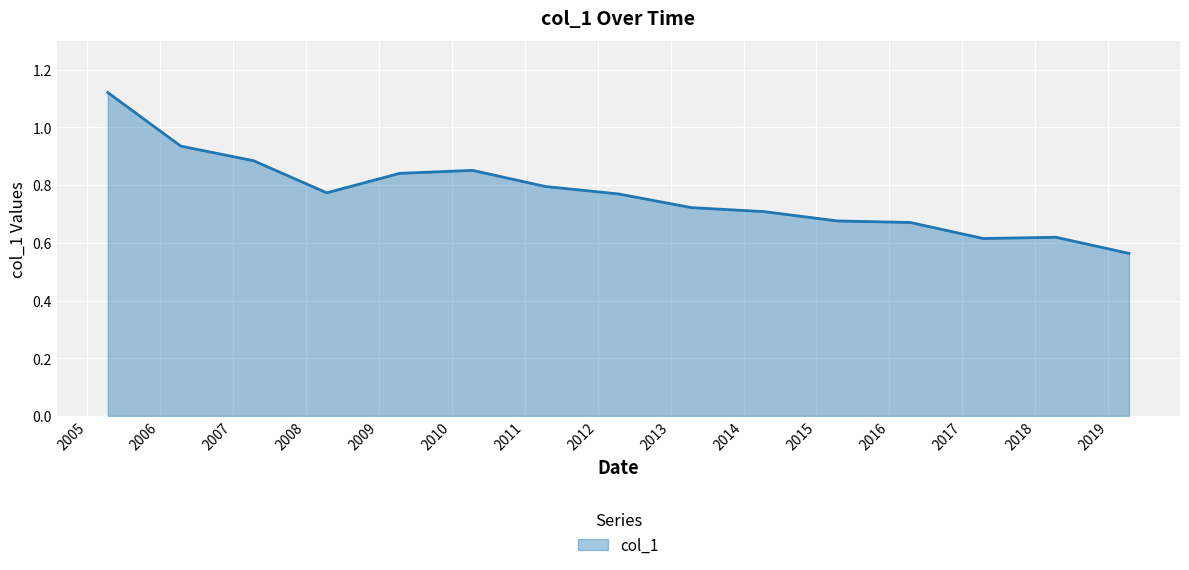

How many lines are shown in the chart?

1